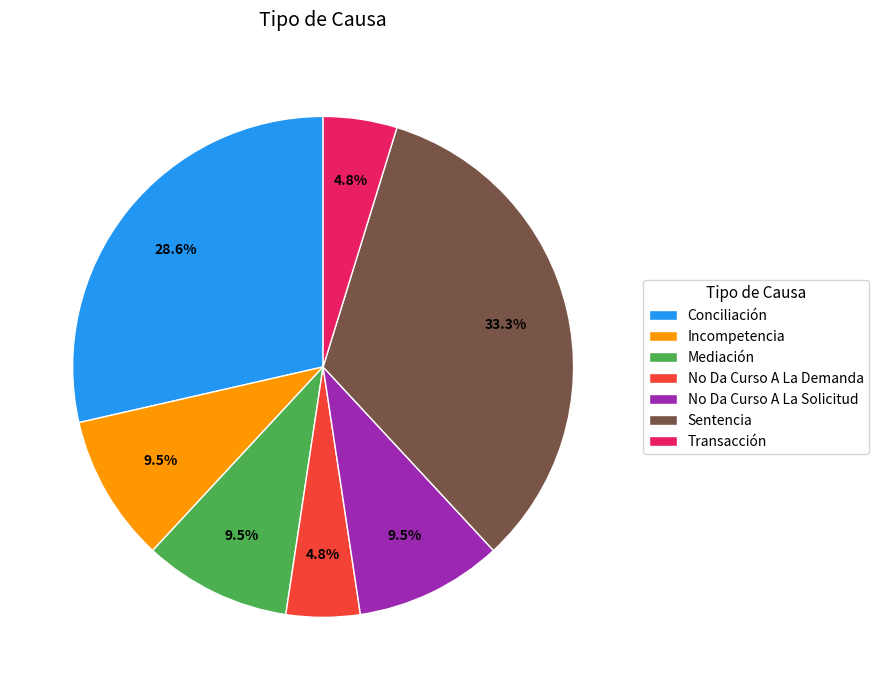

Which slice is the largest?

Sentencia